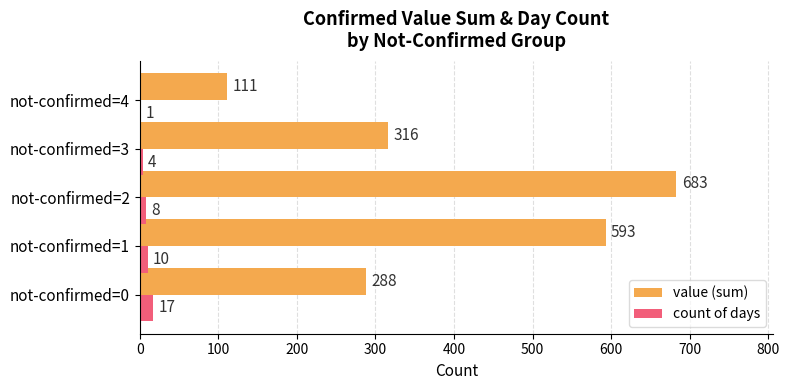

What is the highest value of the count of days series?

17